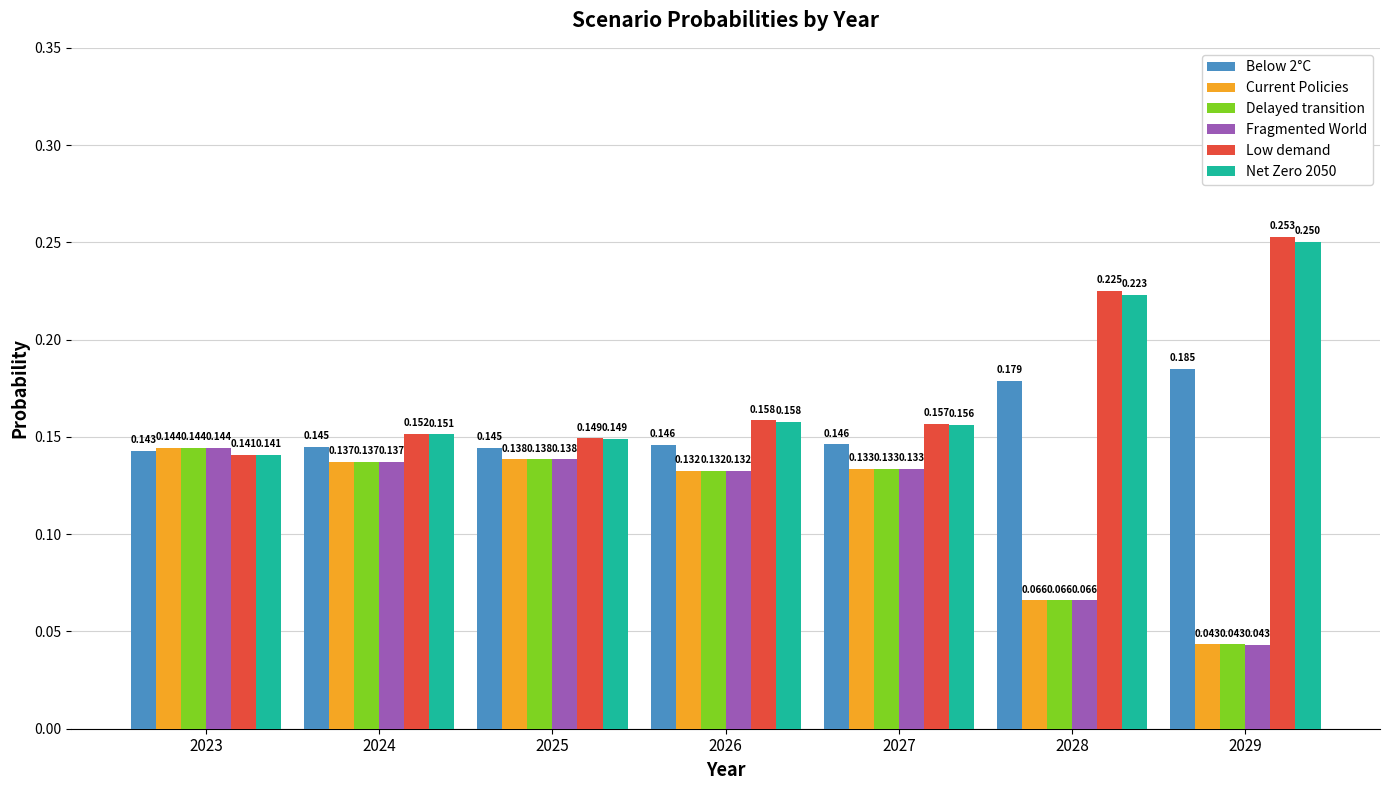

Which series changed the most between 2023 and 2024?

Low demand